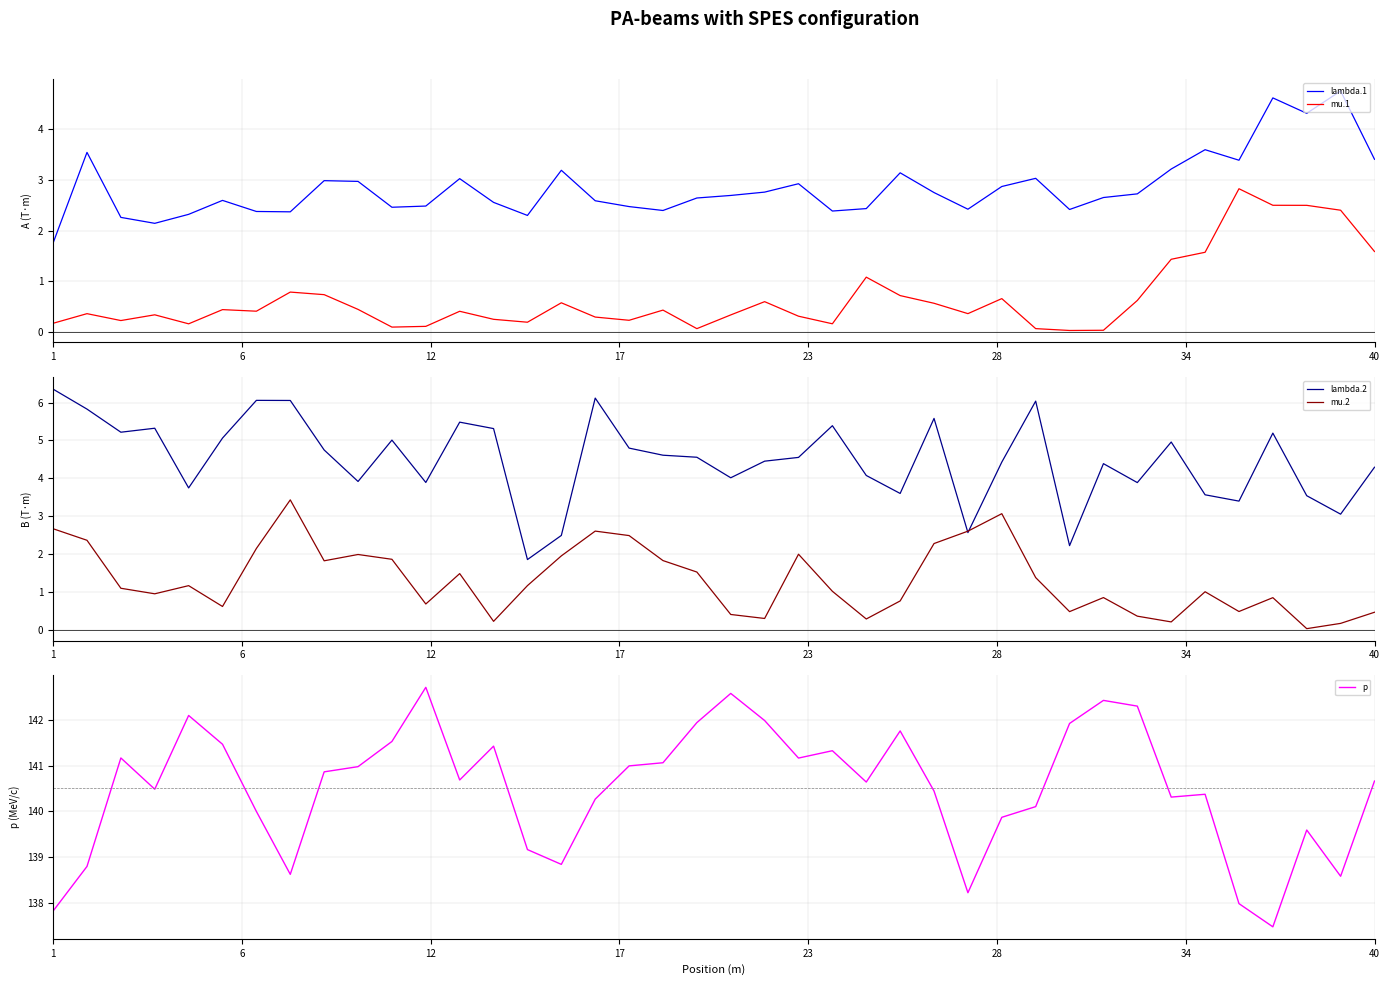

True or false: lambda.2 has more than 0 points higher than both neighbors.

True